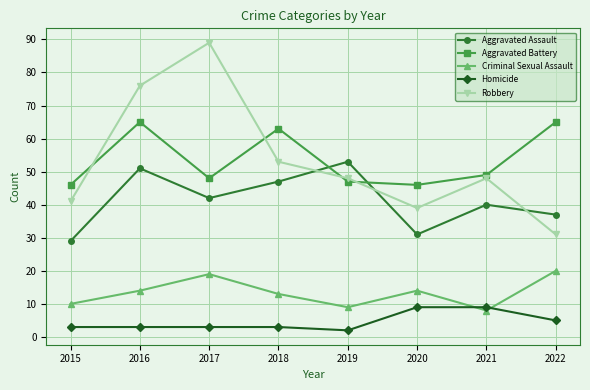

How many intersections are there between Aggravated Battery and Aggravated Assault?

2